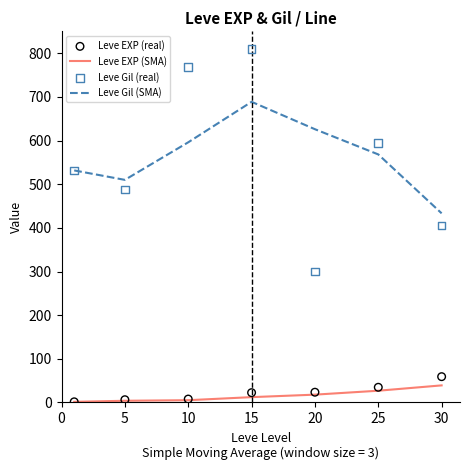

Which series has the largest total across all categories?

Leve Gil (SMA)